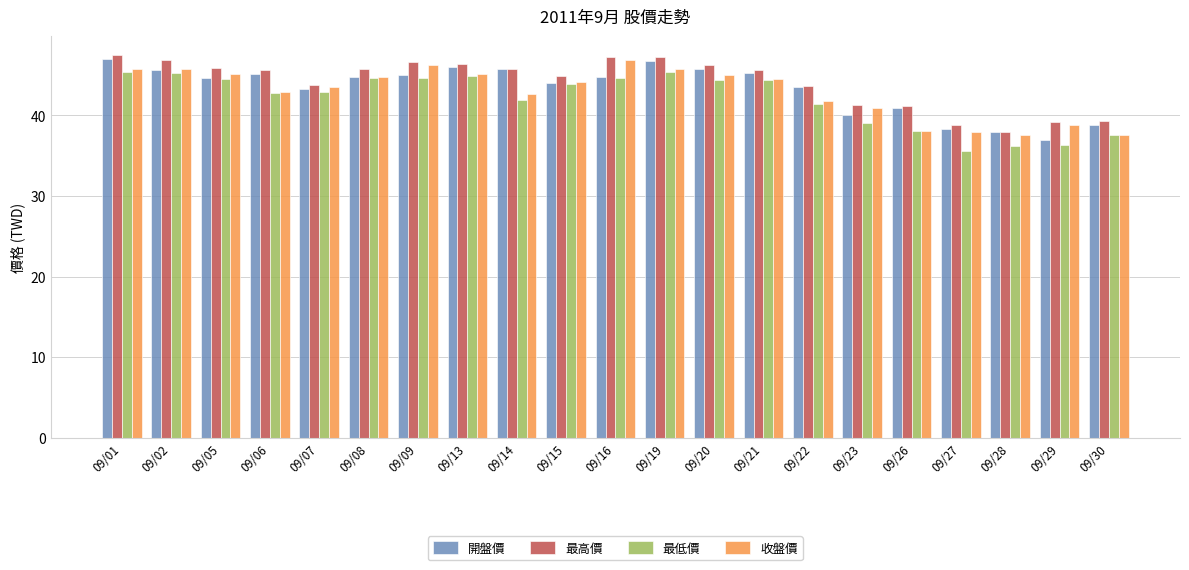

What is the value of the 開盤價 bar at the 11th from the left?

44.8